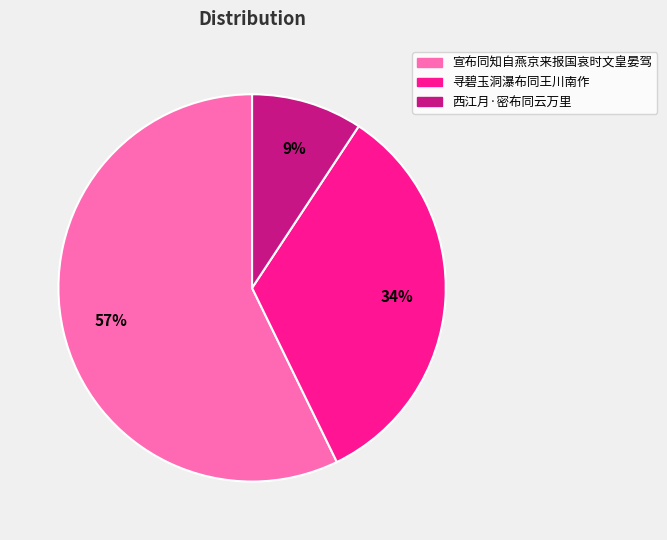

Which has a higher value, 宣布同知自燕京来报国哀时文皇晏驾 or 西江月·密布同云万里?

宣布同知自燕京来报国哀时文皇晏驾